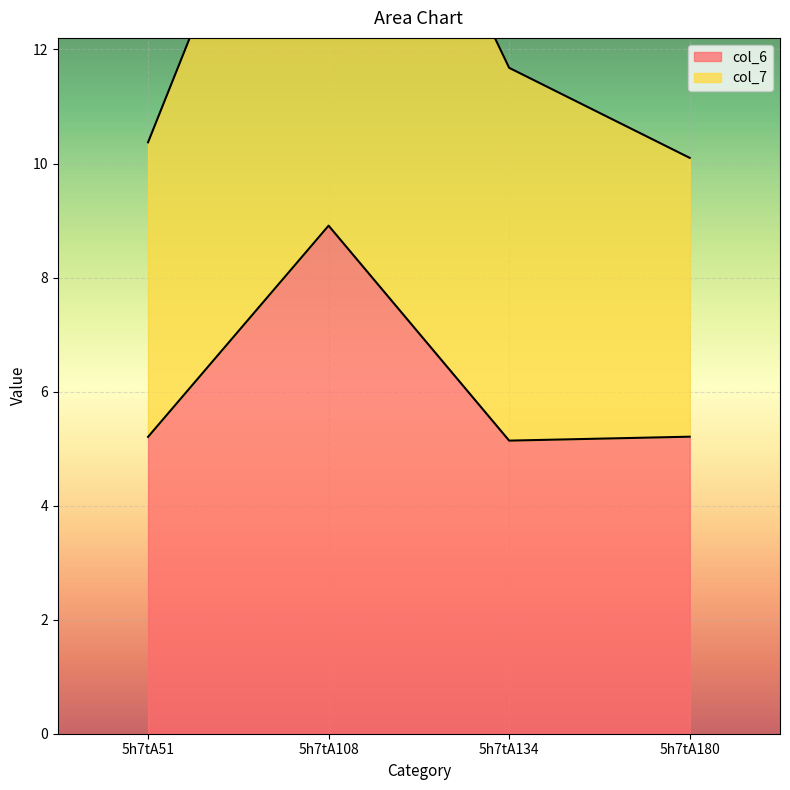

Which series has the largest range (max minus min)?

col_7